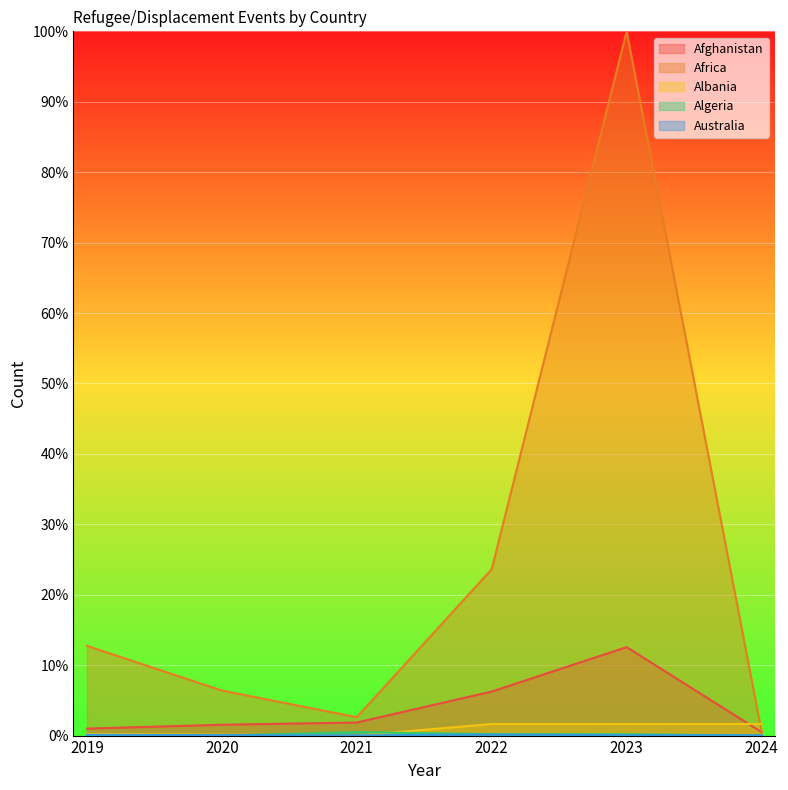

What are all the series names shown in the legend?

Afghanistan, Africa, Albania, Algeria, Australia